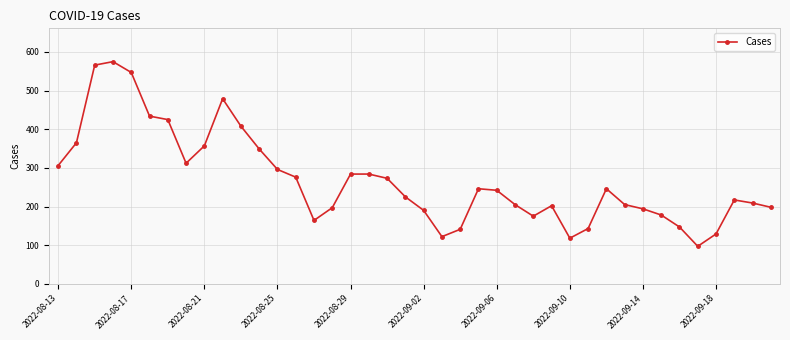

True or false: the data has more than 1 interior local peaks.

True